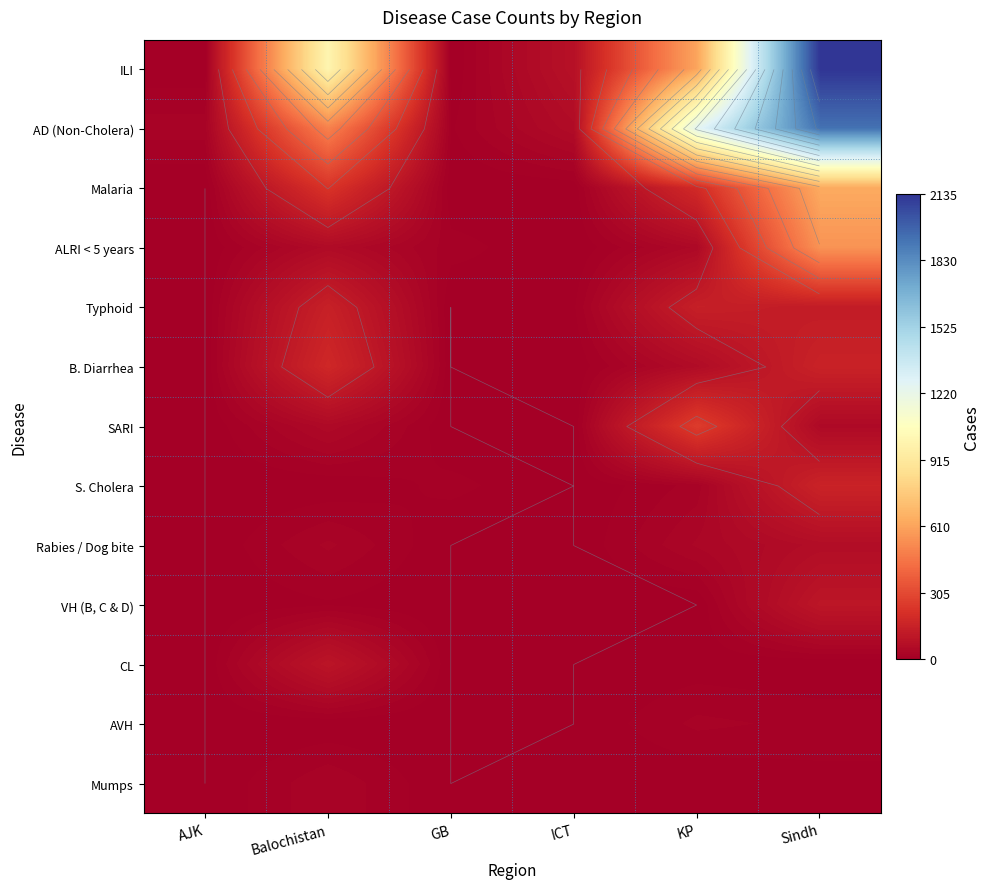

What is the difference between the highest and lowest values at KP?

1251